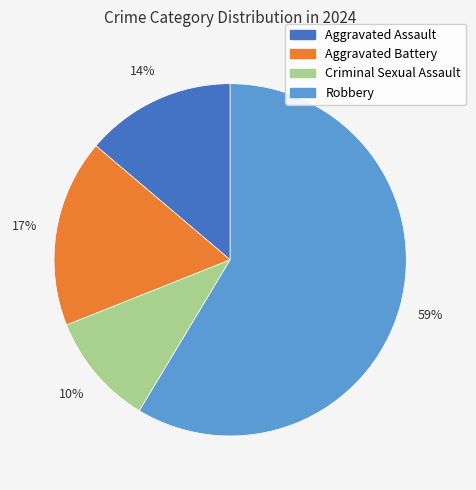

To the nearest percent, what portion does Criminal Sexual Assault represent?

10%